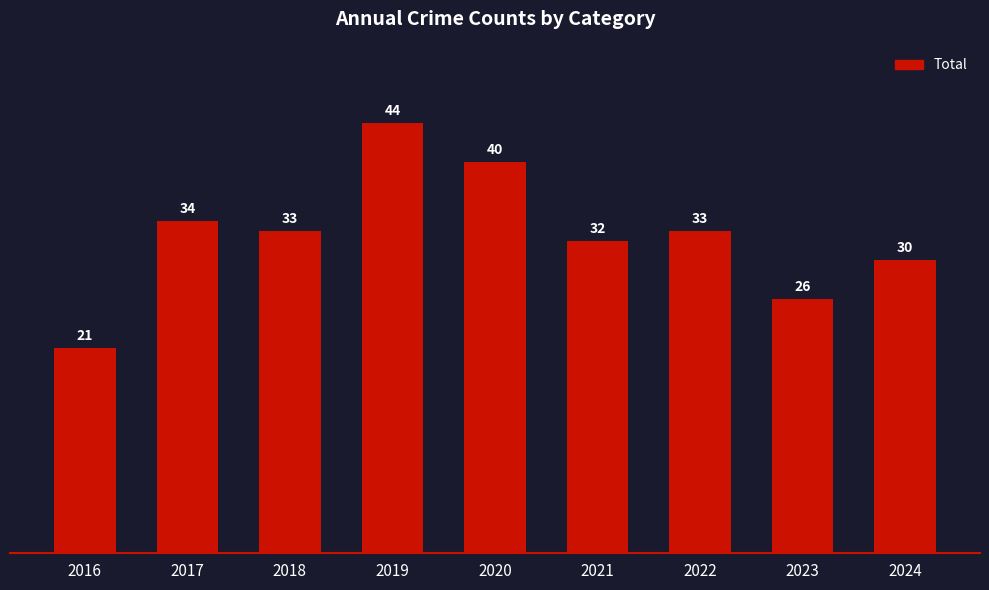

Where does the data first go above 33?

2017